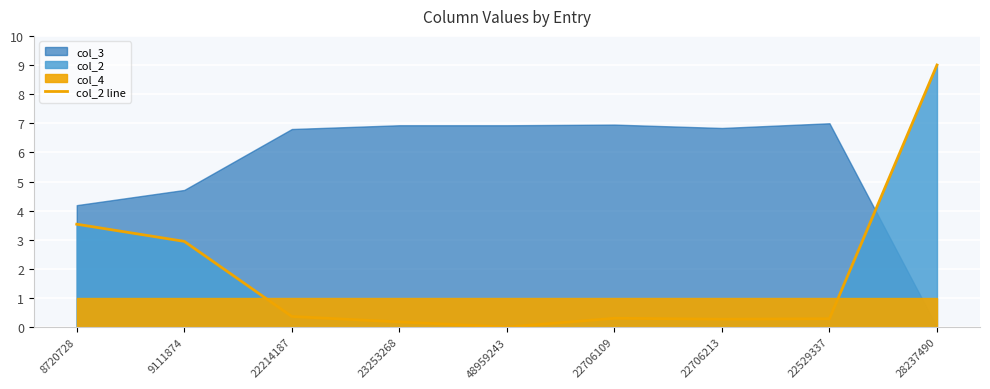

Read the value at 22214187.

0.4